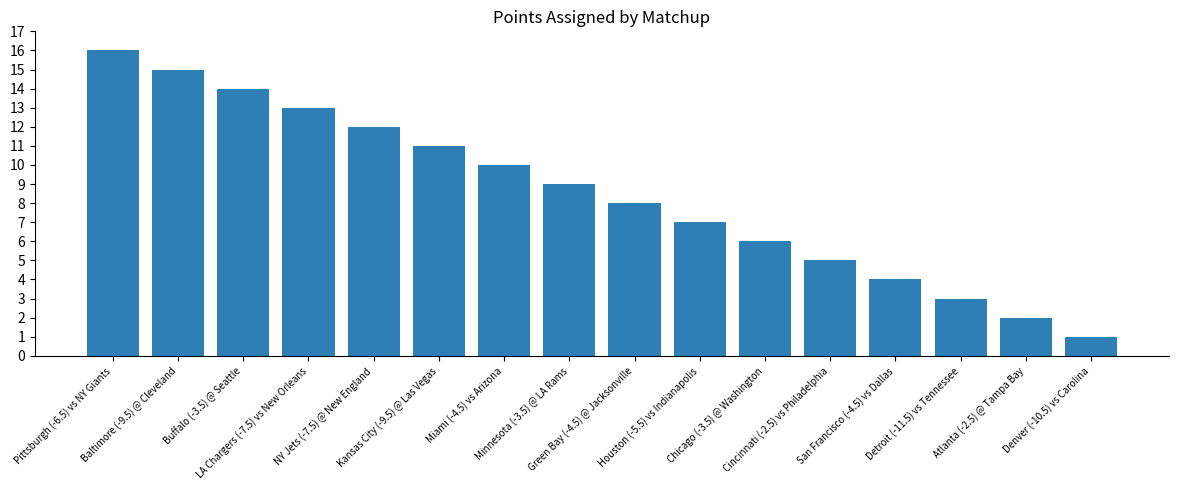

Which has a higher value, Cincinnati (-2.5) vs Philadelphia or NY Jets (-7.5) @ New England?

NY Jets (-7.5) @ New England